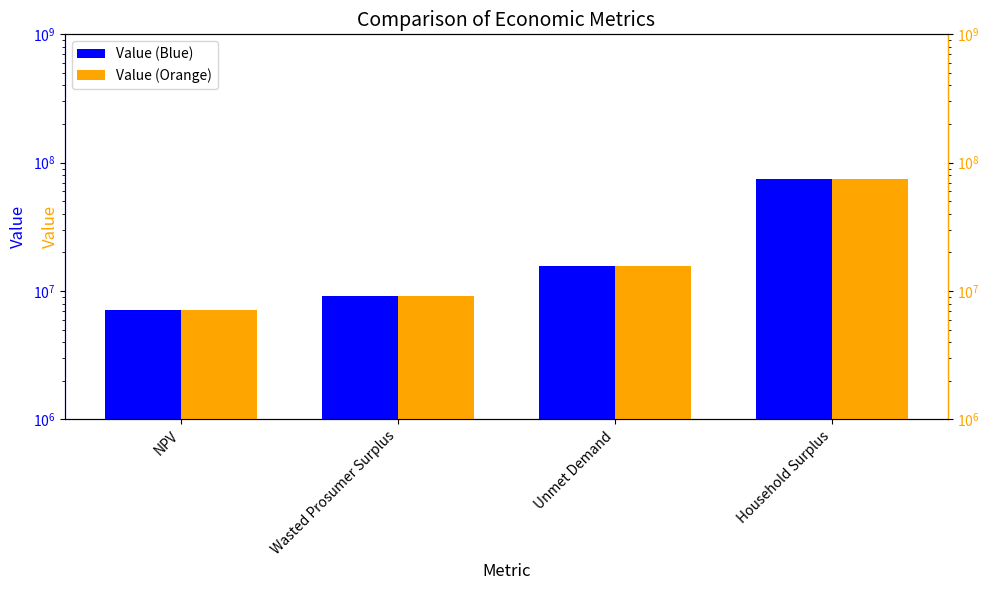

What is the minimum value for Value (Orange)?

7093505.4